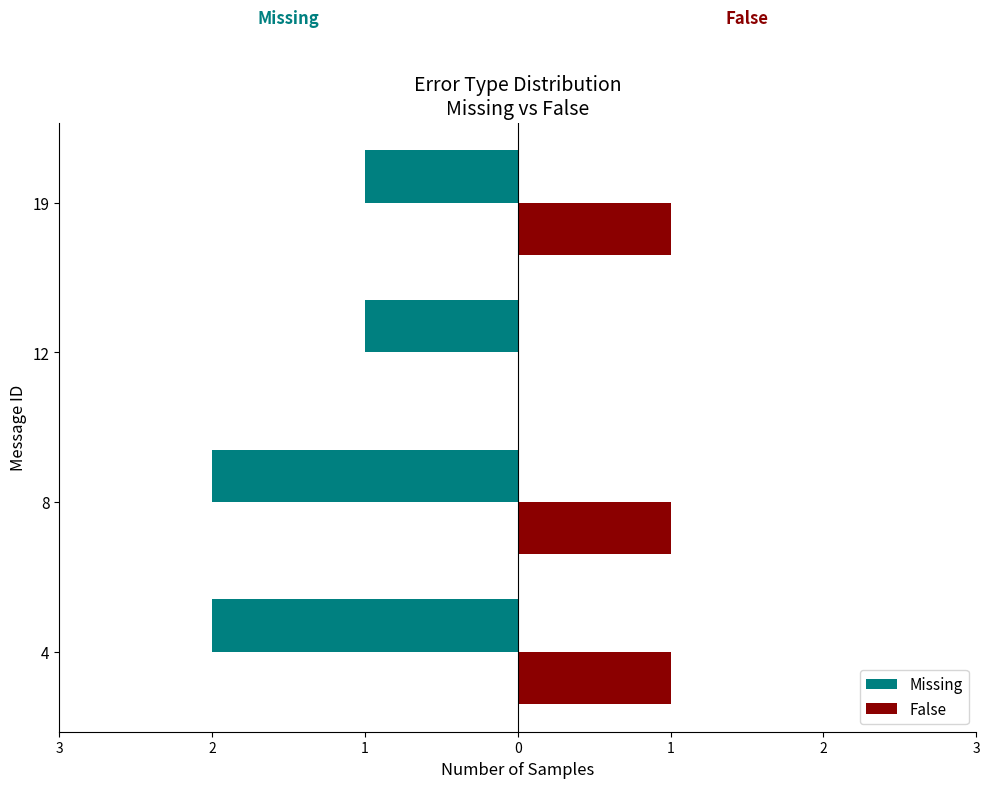

What are all the series names shown in the legend?

Missing, False